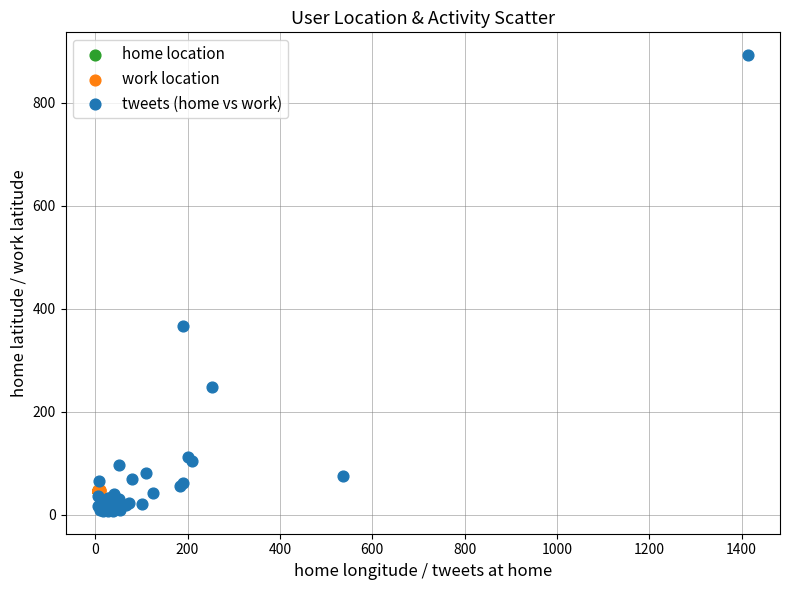

Which series contains the lowest Y value?

tweets (home vs work)